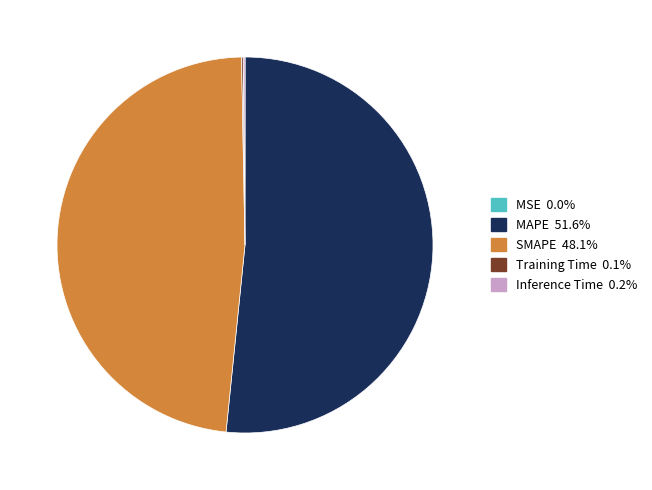

Combined, do SMAPE and MAPE account for over 50%?

Yes